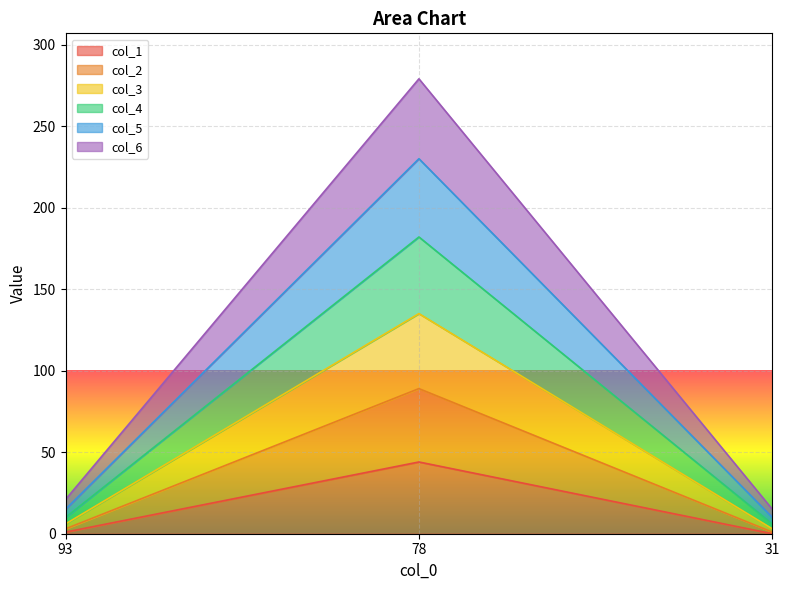

Reading left to right, list all the values displayed in this chart.

col_1: 1	44	0
col_2: 3	89	1
col_3: 6	135	3
col_4: 10	182	6
col_5: 15	230	10
col_6: 21	279	15